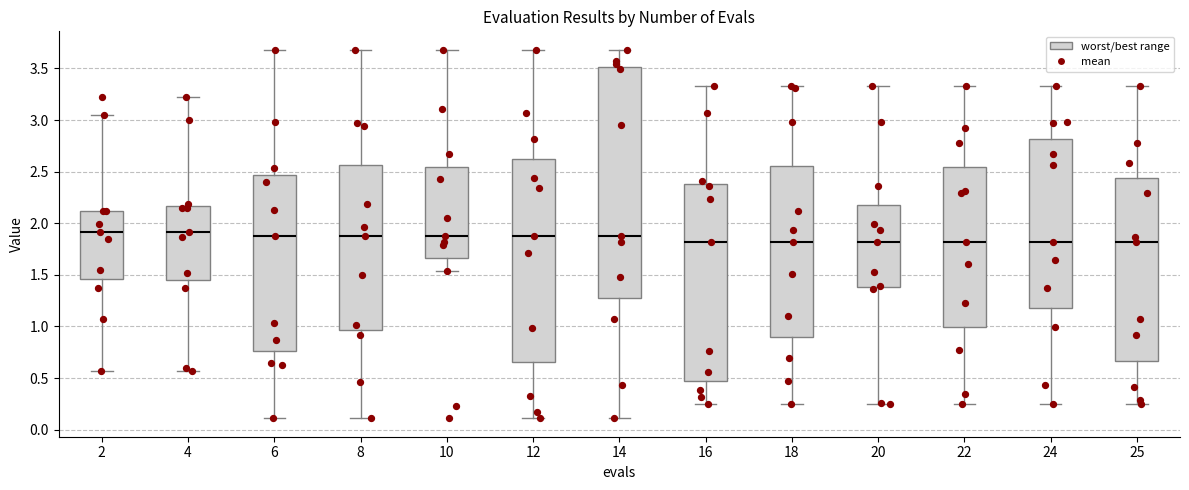

Which box is the tallest, from its lower edge to its upper edge?

14